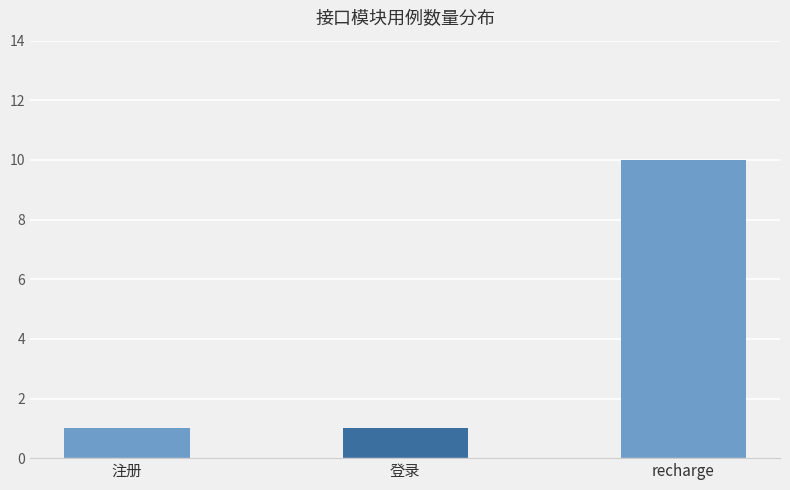

What is the average value?

4